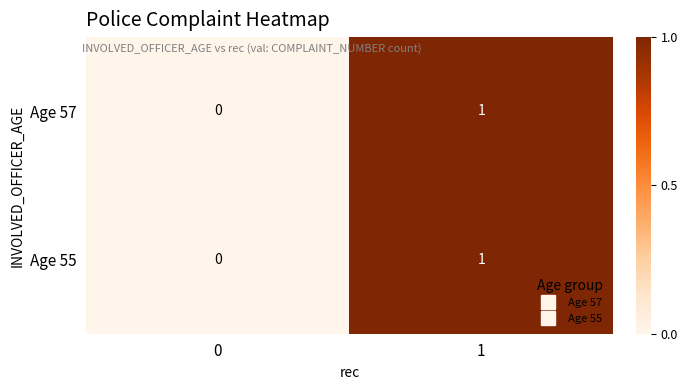

Rank the categories by Age 57 value from highest to lowest.

1, 0